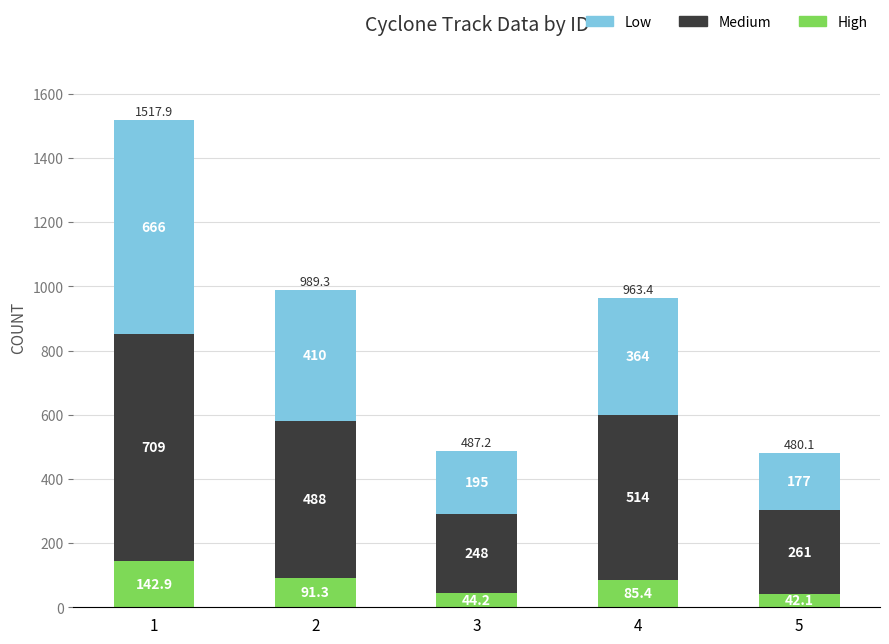

At which category is the sum across all series the highest?

1